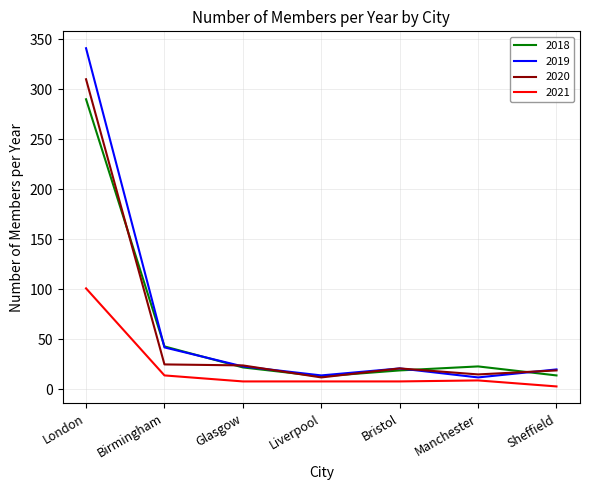

True or false: 2020 has a value of 24 at Glasgow.

True